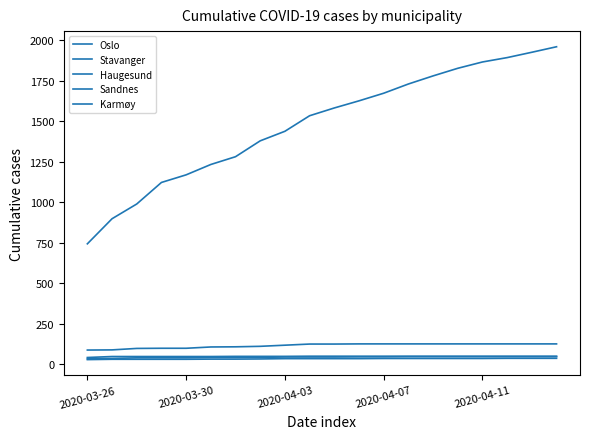

Reading right to left, what are all the values shown in this chart?

Oslo: 1960	1926	1893	1866	1827	1780	1730	1673	1626	1582	1534	1438	1379	1281	1233	1169	1122	989	898	743
Stavanger: 125	125	125	125	125	125	125	125	125	124	124	117	110	107	106	98	98	97	88	87
Haugesund: 49	49	49	49	49	49	49	49	49	49	49	48	48	48	47	47	47	47	47	41
Sandnes: 46	46	46	46	46	46	46	45	45	44	44	44	42	41	41	39	39	39	35	34
Karmøy: 36	36	36	35	35	35	35	35	34	34	34	34	32	31	31	30	30	30	30	28